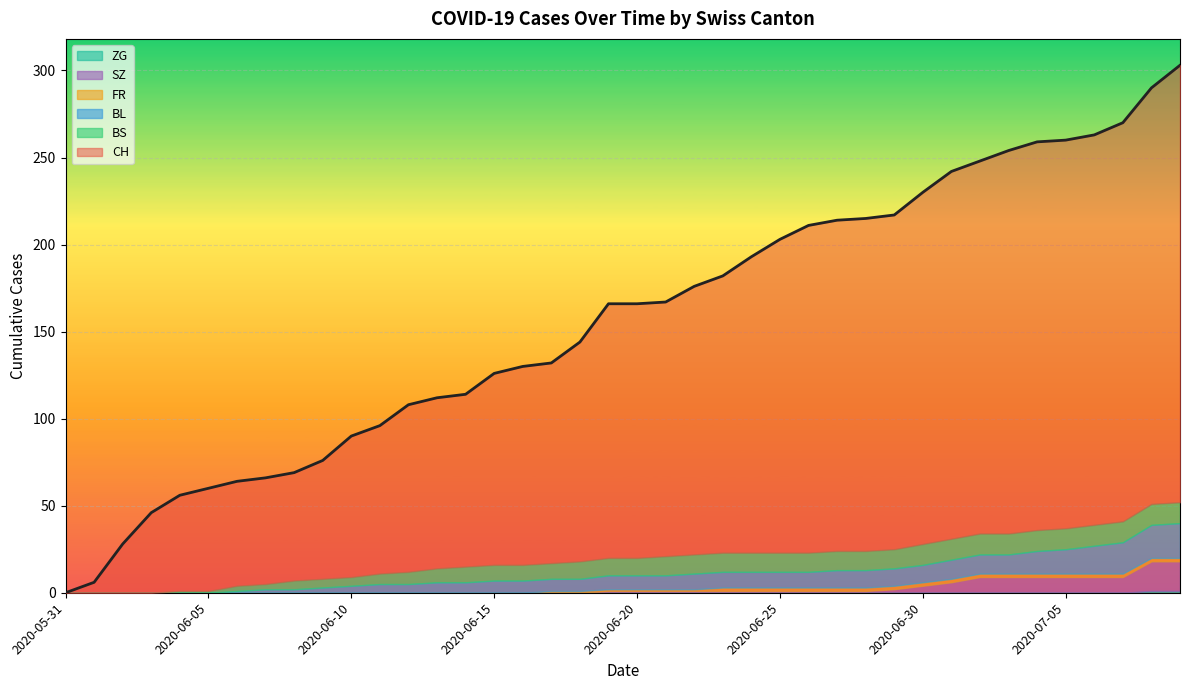

Rank the series at 2020-06-14 from lowest to highest value.

FR, SZ, ZG, BL, BS, CH